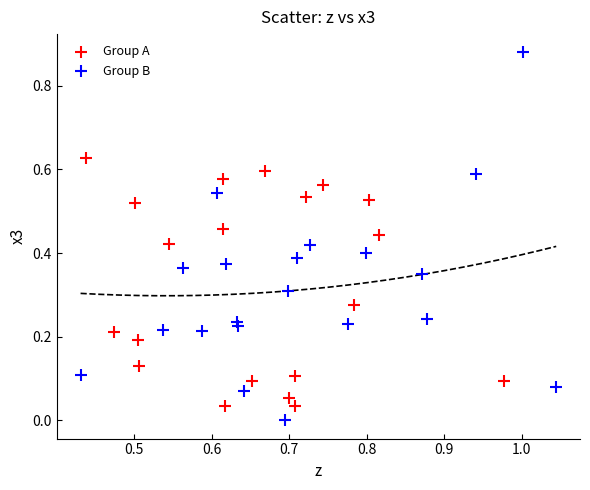

Which series has the largest Y range (max minus min)?

Group B